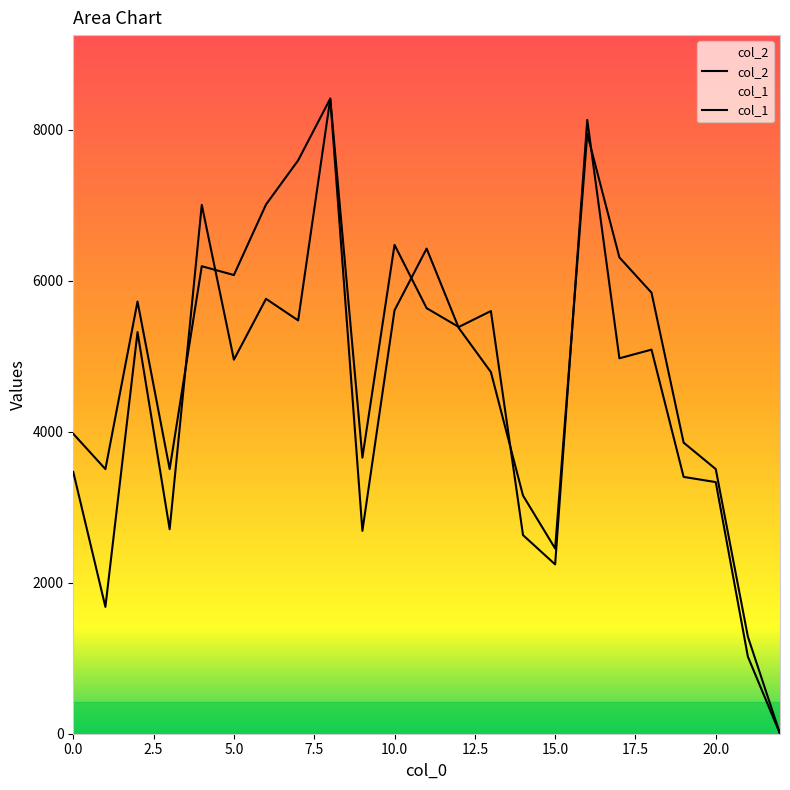

What is the difference between the second highest and second lowest values in the col_1 series?

6660.3